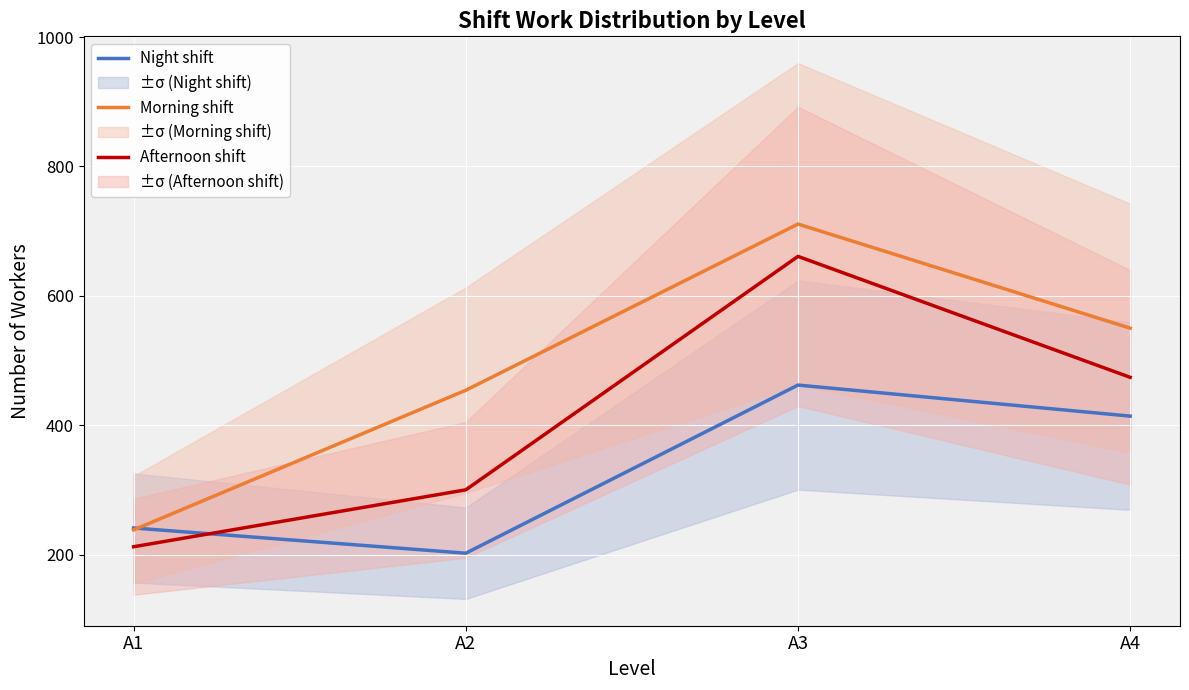

Reading left to right, list all the values displayed in this chart.

Night shift: A1=241	A2=202	A3=462	A4=414
Morning shift: A1=238	A2=454	A3=711	A4=550
Afternoon shift: A1=212	A2=300	A3=661	A4=474